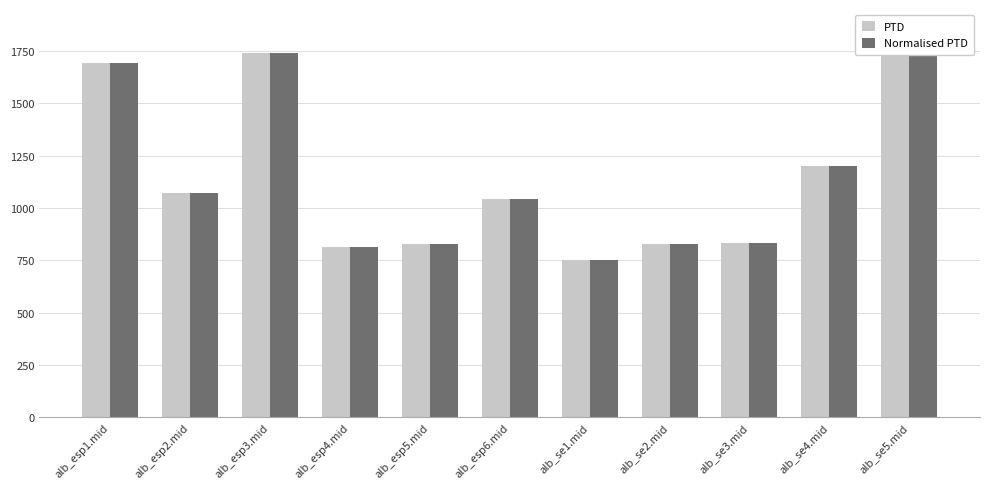

True or false: PTD has a value of 2977.4 at alb_esp3.mid.

False